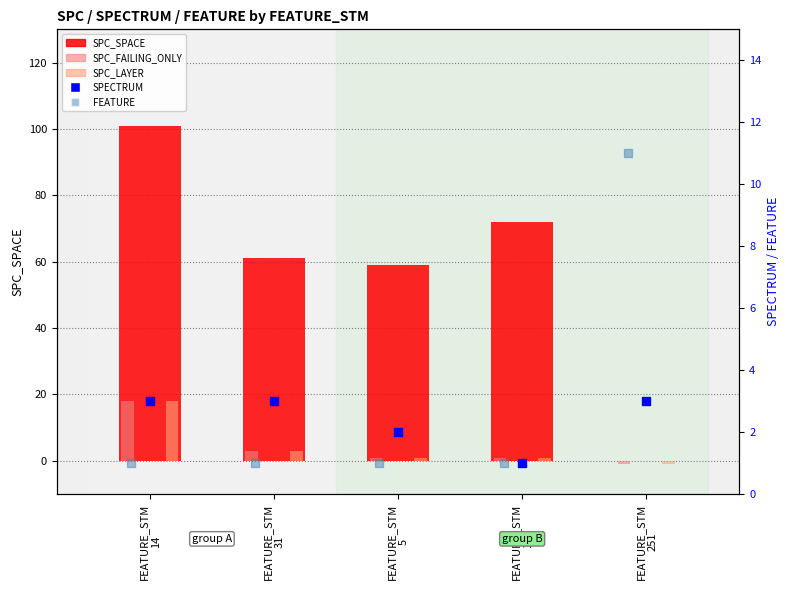

Is the value of SPECTRUM at FEATURE_STM
5 greater than the value of SPC_SPACE at FEATURE_STM
14?

No